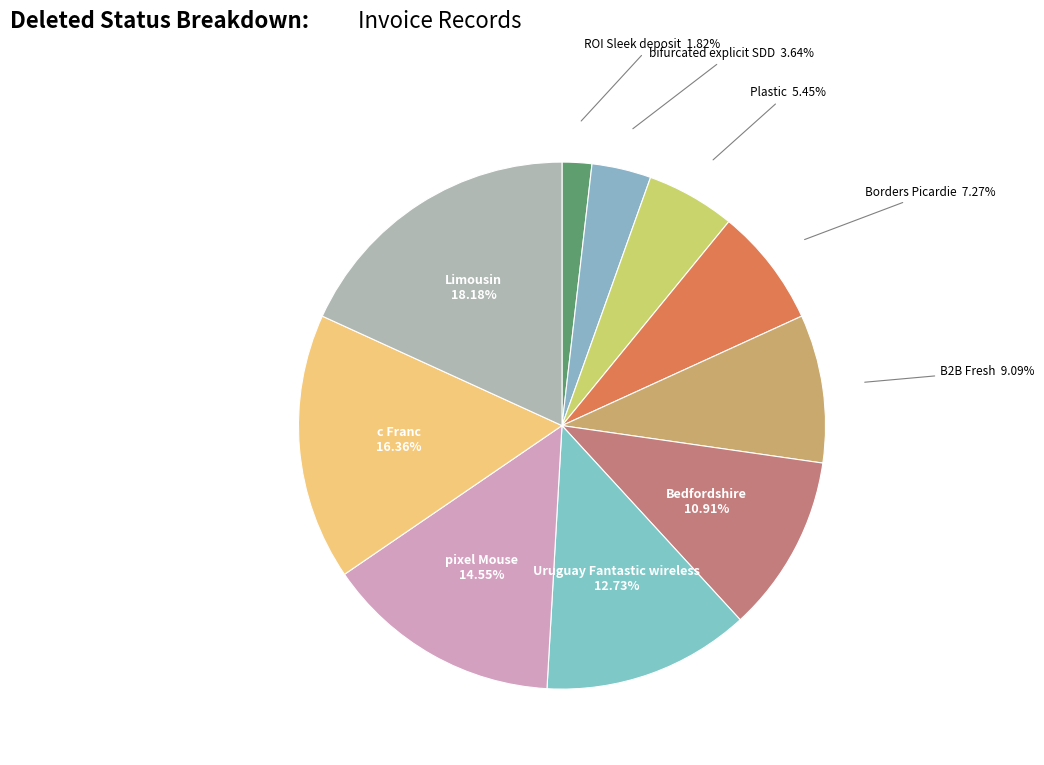

How many slices are in this pie chart?

10